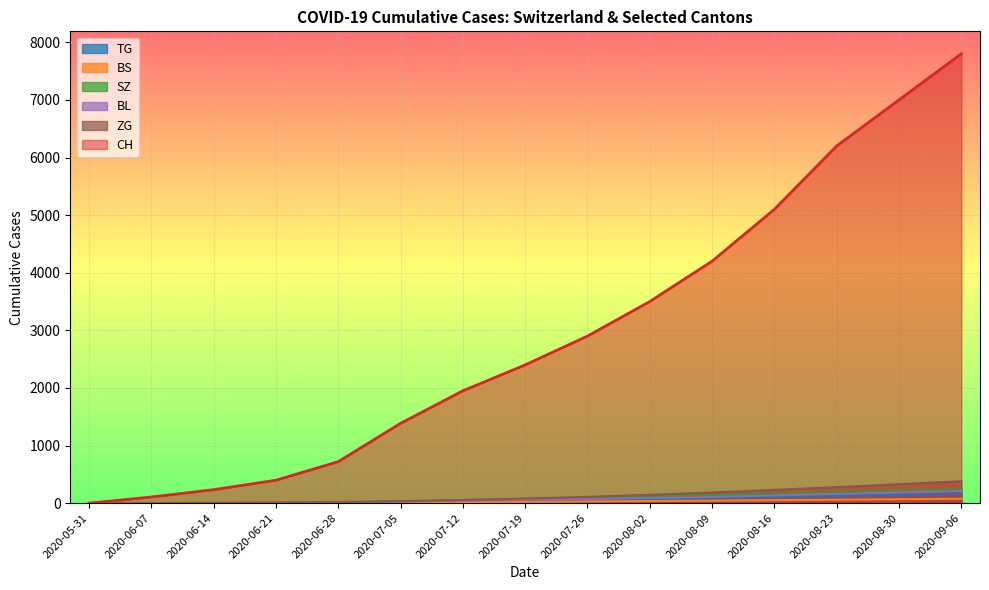

What is the label of the 1st point from the right?

2020-09-06